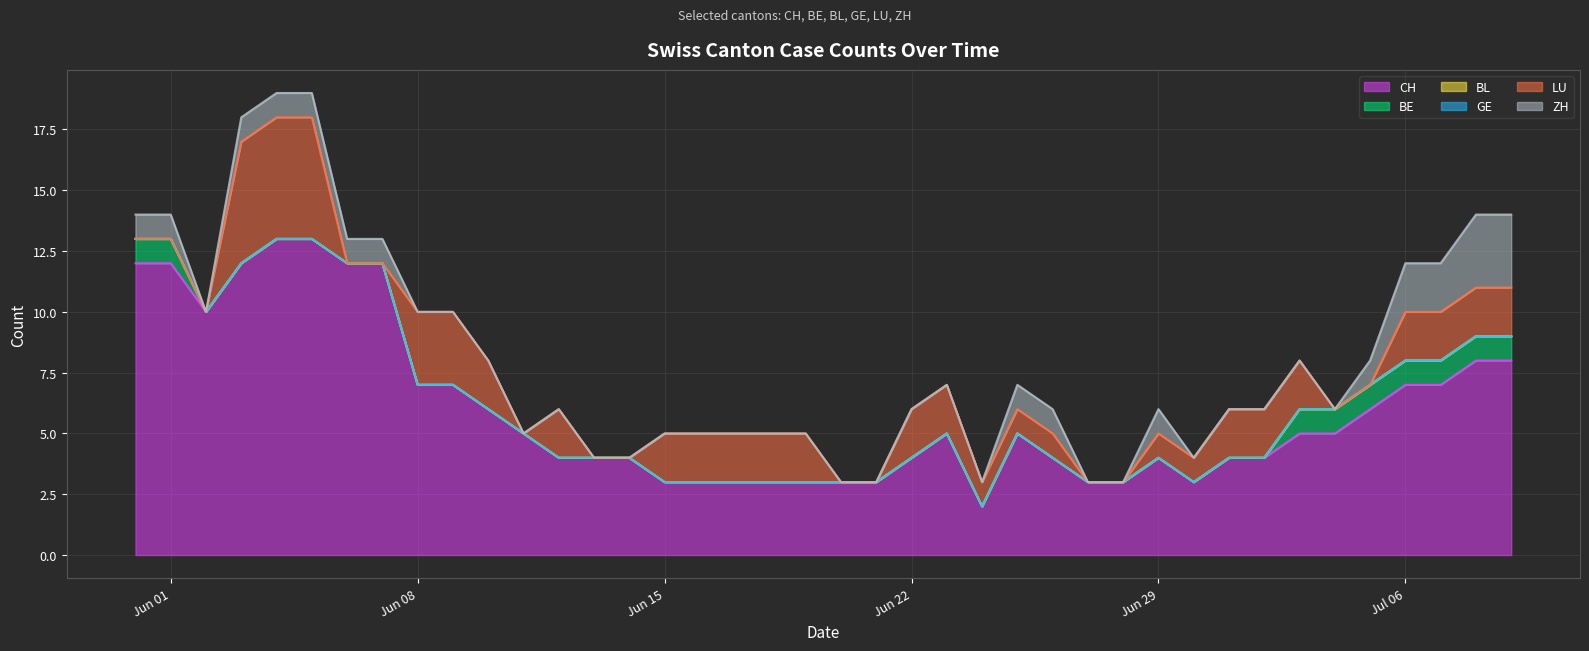

Does the chart display data point markers on the line(s)?

No